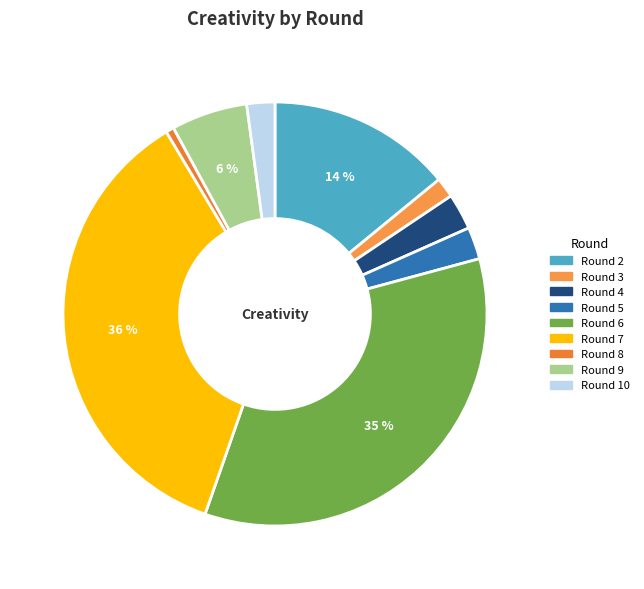

How many segments does this pie chart have?

9